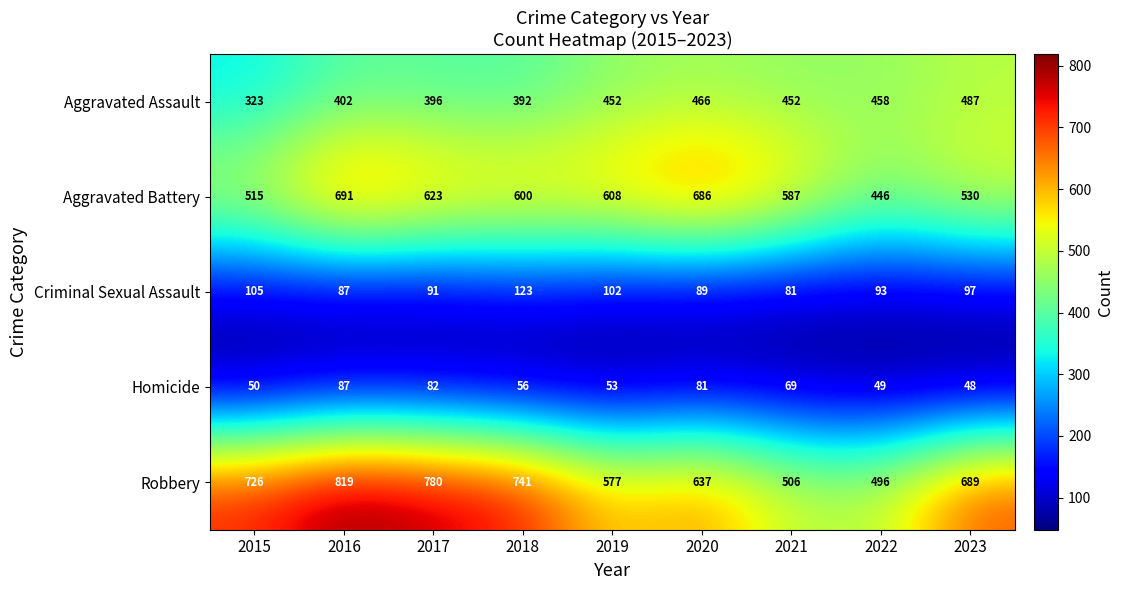

Which series has the largest total across all categories?

Robbery